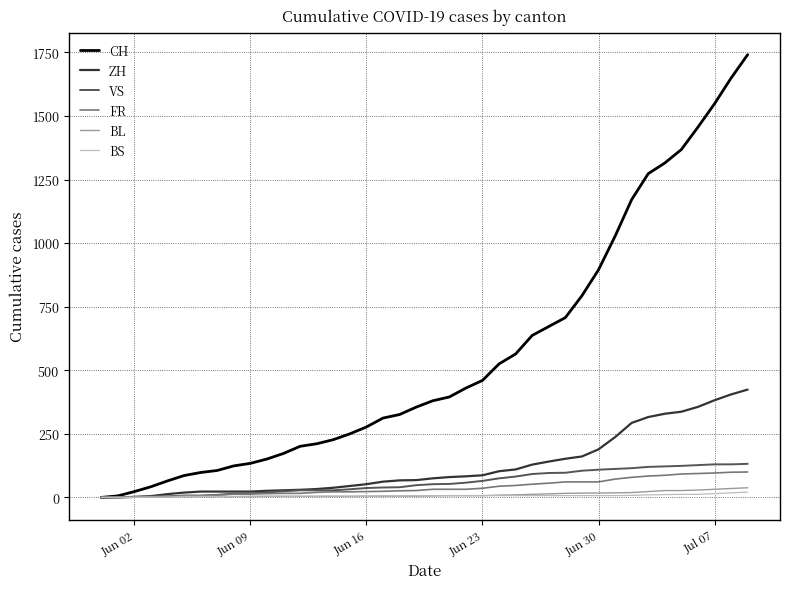

What is the maximum value for CH?

1741